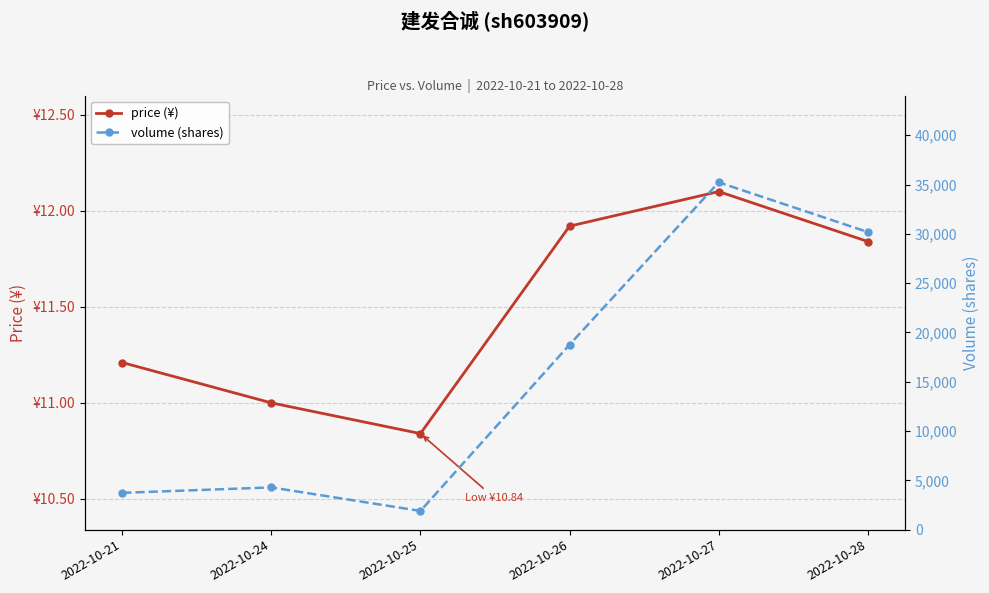

List the series in order of their overall mean, lowest first.

price (¥), volume (shares)